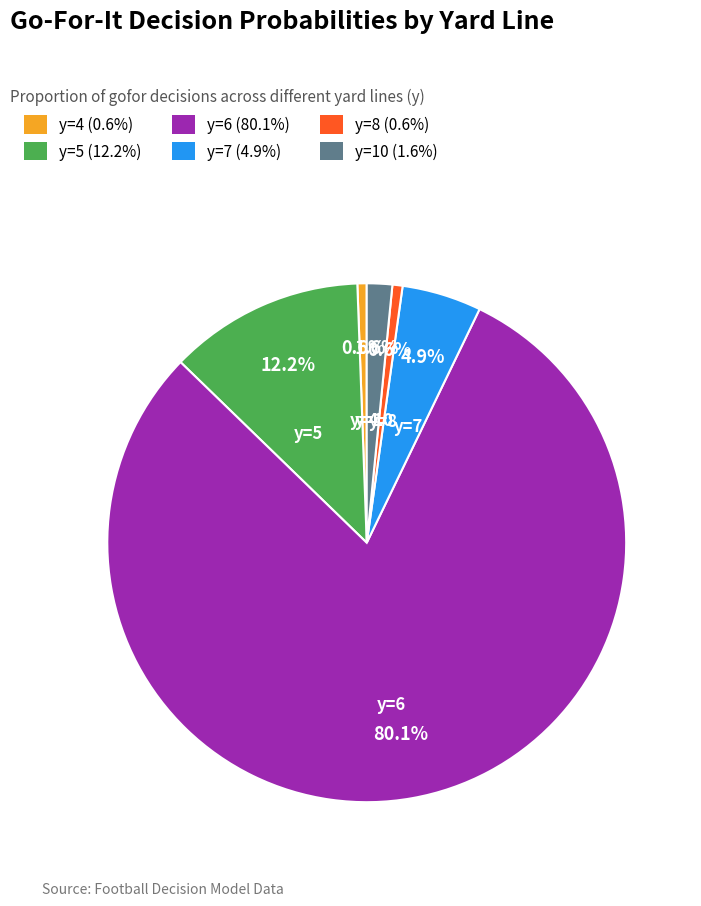

What is the total percentage of y=4 (0.6%) and y=10 (1.6%)?

2.2%